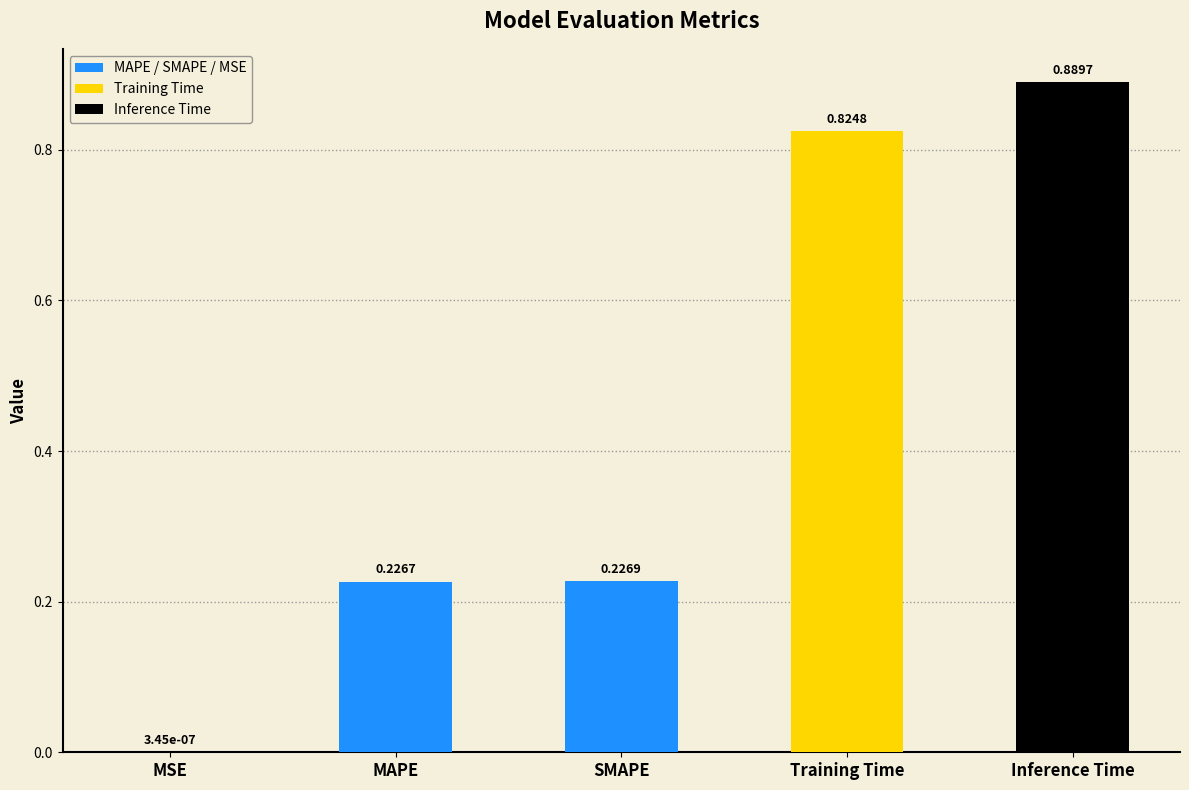

Where is the data nearest to the value 0?

MSE